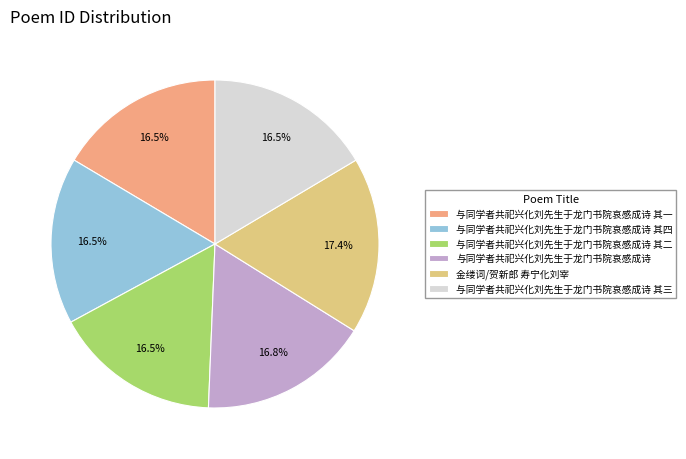

Which category has the biggest portion of the pie?

金缕词/贺新郎 寿宁化刘宰